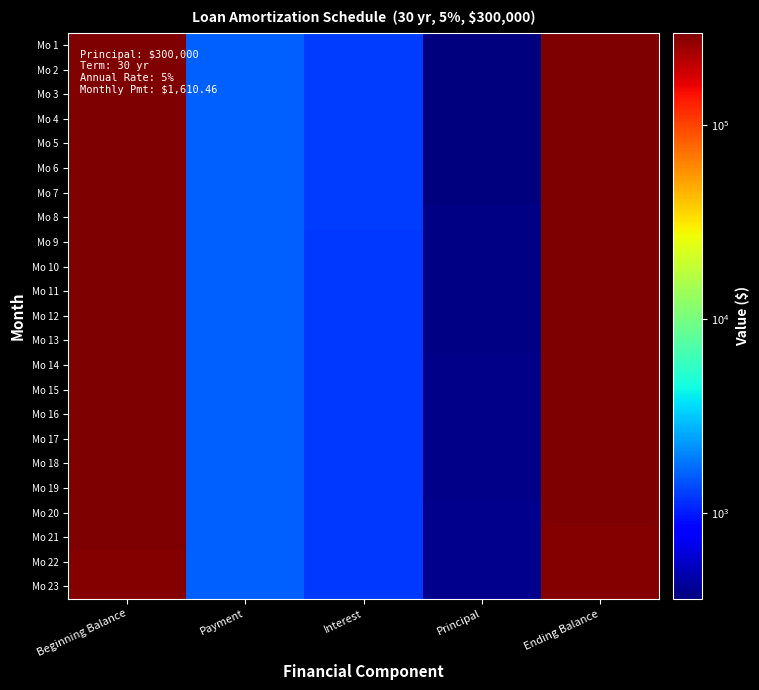

How many series are shown in this chart?

23